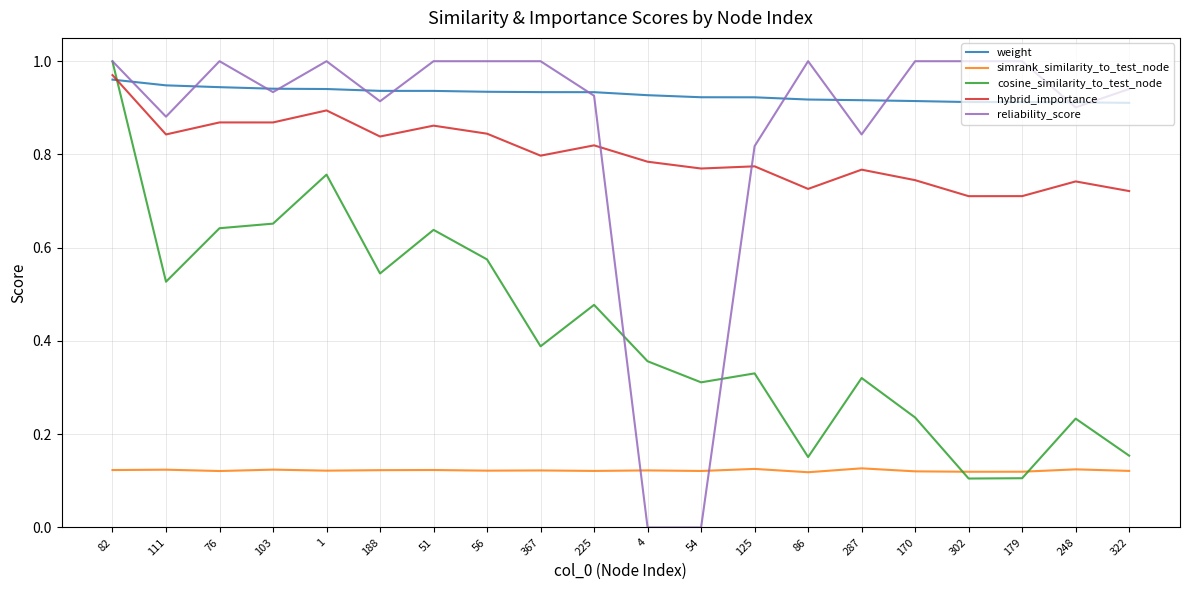

At how many categories does at least one series exceed 0?

20